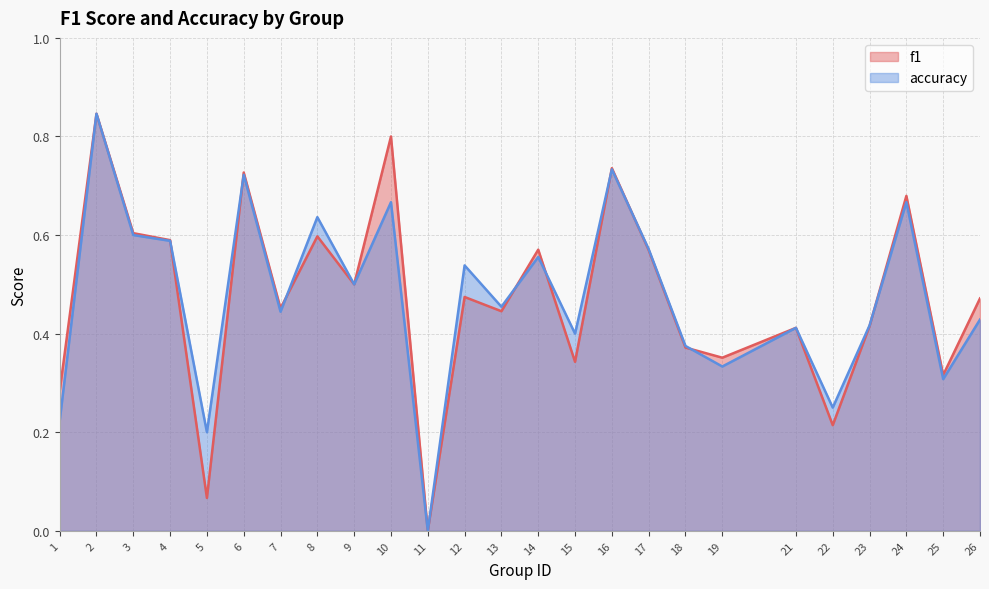

Which series has the widest spread of values?

f1